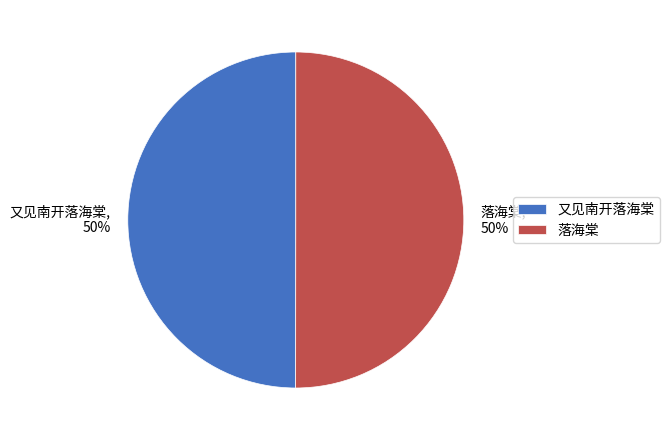

True or false: 落海棠 accounts for 43% of the total.

False